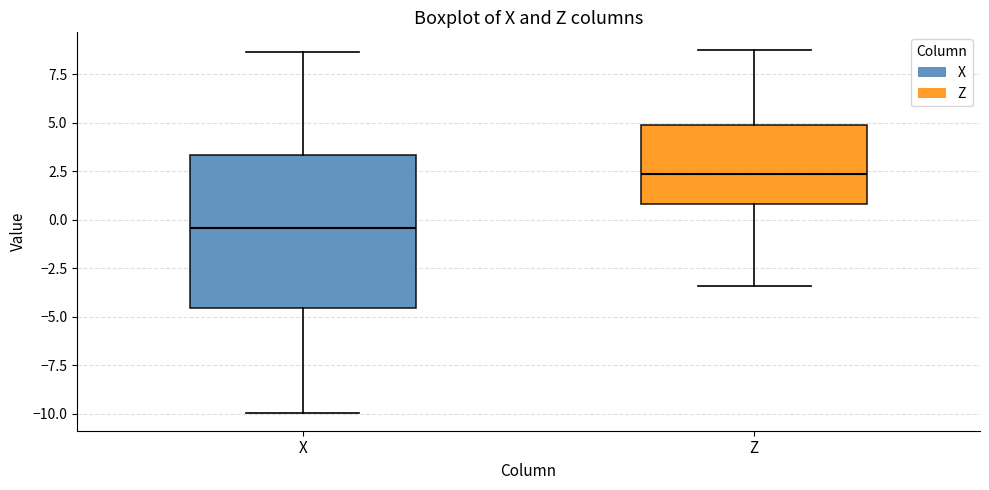

Where does the lower whisker of the box for Z end on the y-axis? The values are not printed on the chart, so give them approximately, as read against the axis.

-3.5